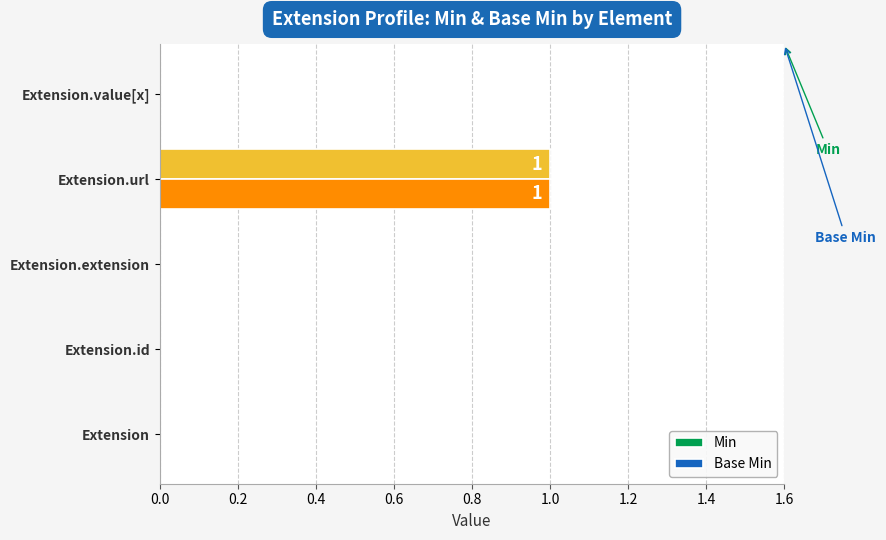

Which category has the highest value in the Min series?

Extension.url